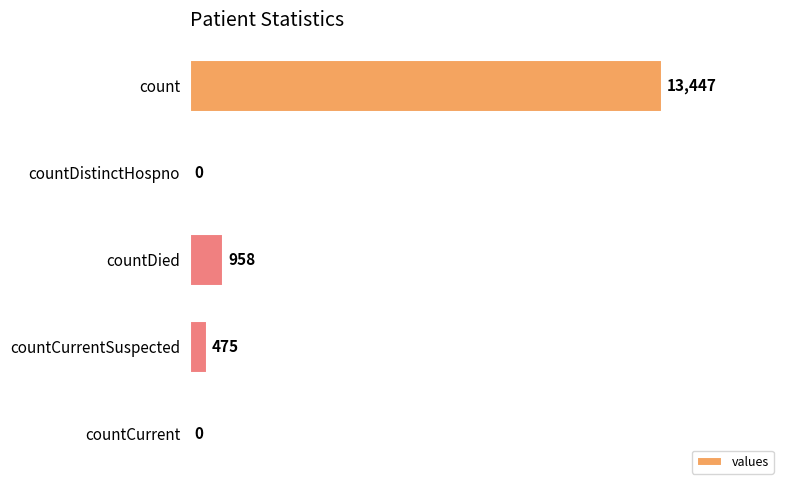

What is the sum of the values at count and countDied?

14405